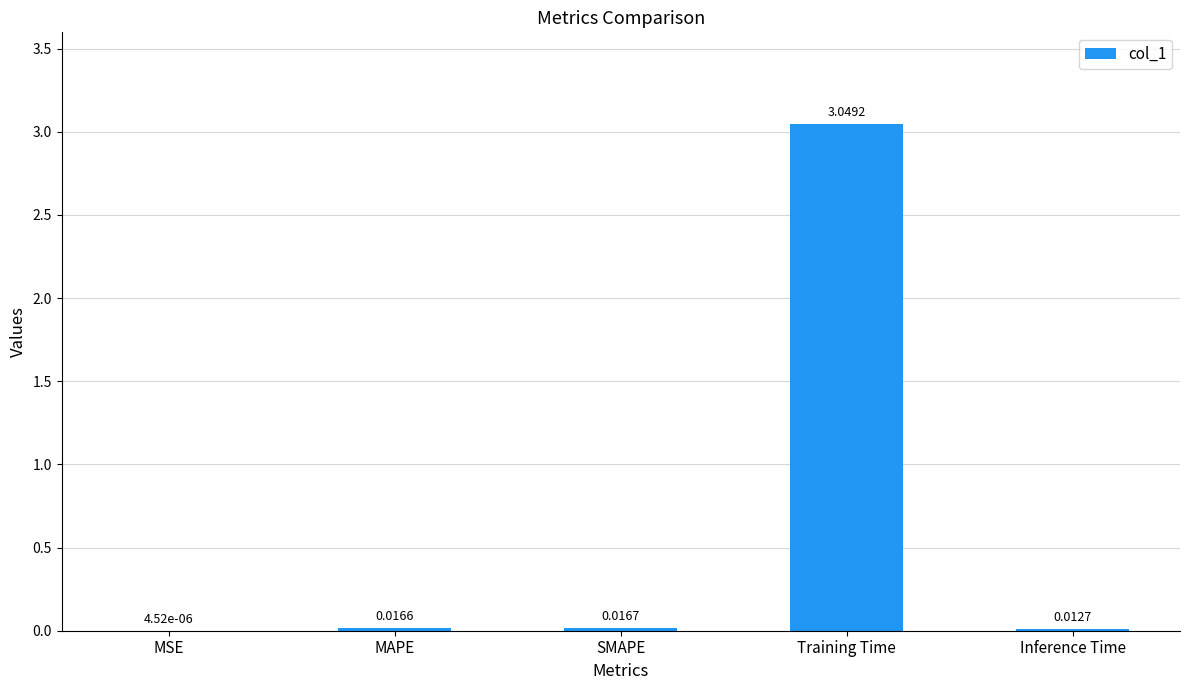

Between MSE and SMAPE, which is larger?

SMAPE